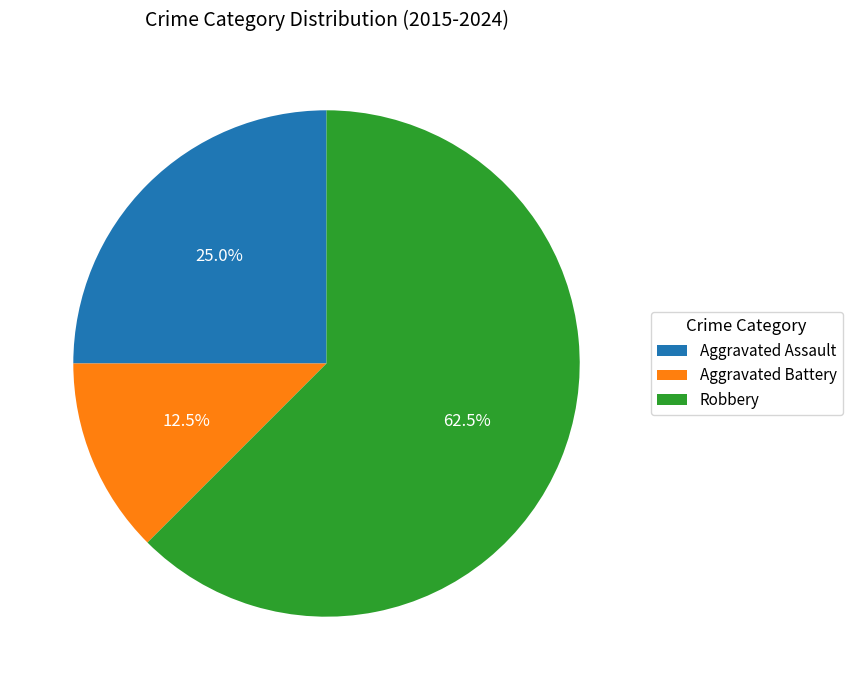

Which category has the biggest portion of the pie?

Robbery